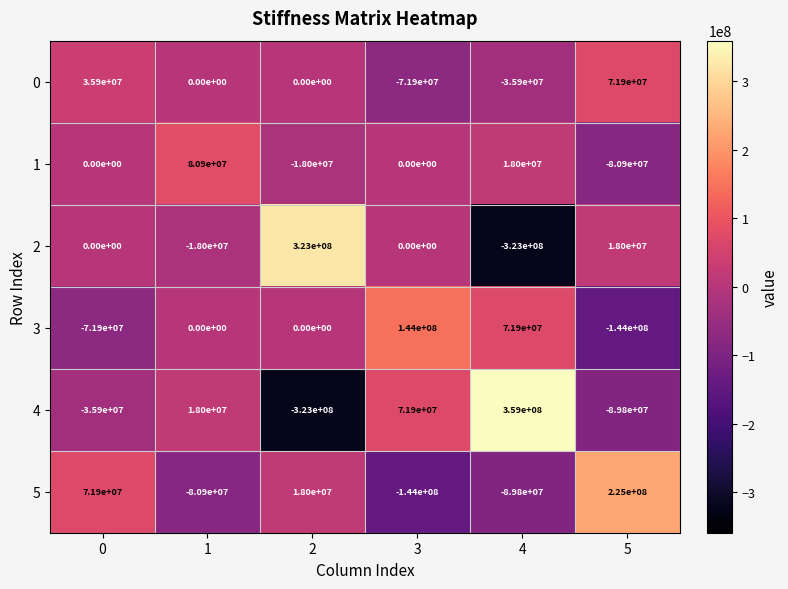

Is the value of 5 at 0 greater than the value of 4 at 0?

Yes